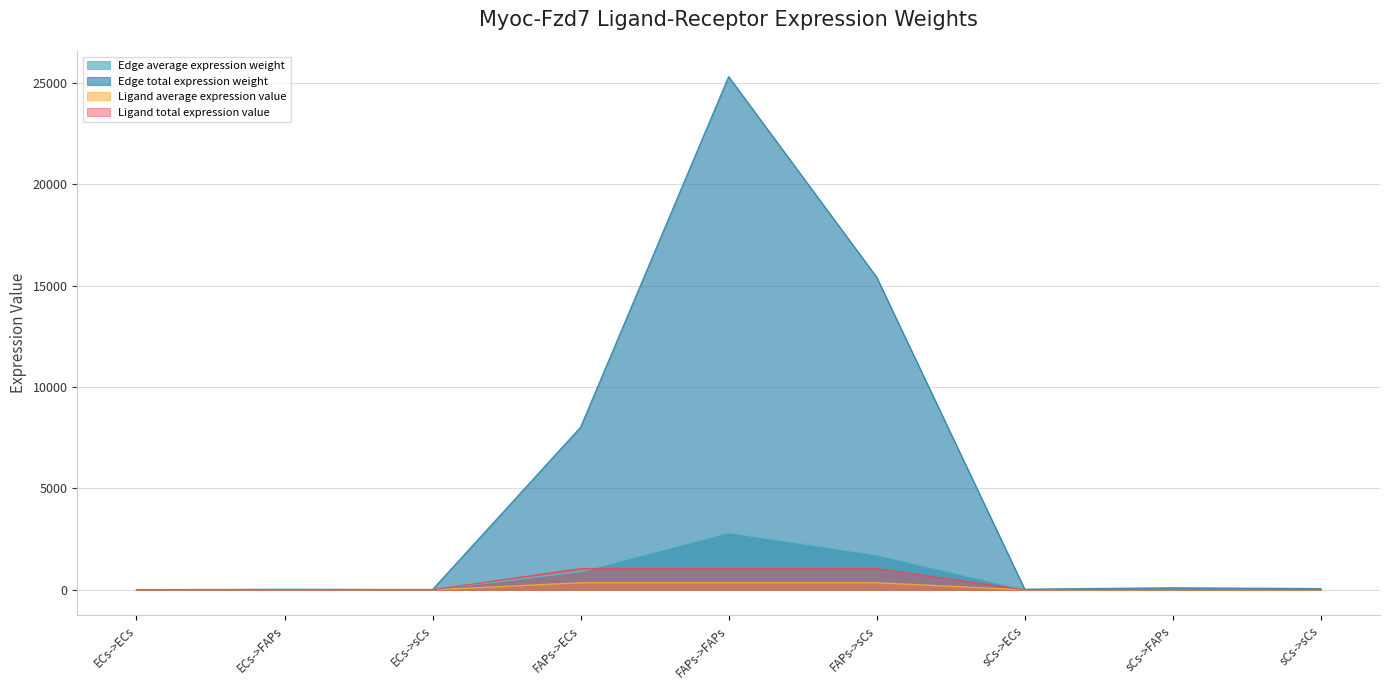

Does the chart display data point markers on the line(s)?

No